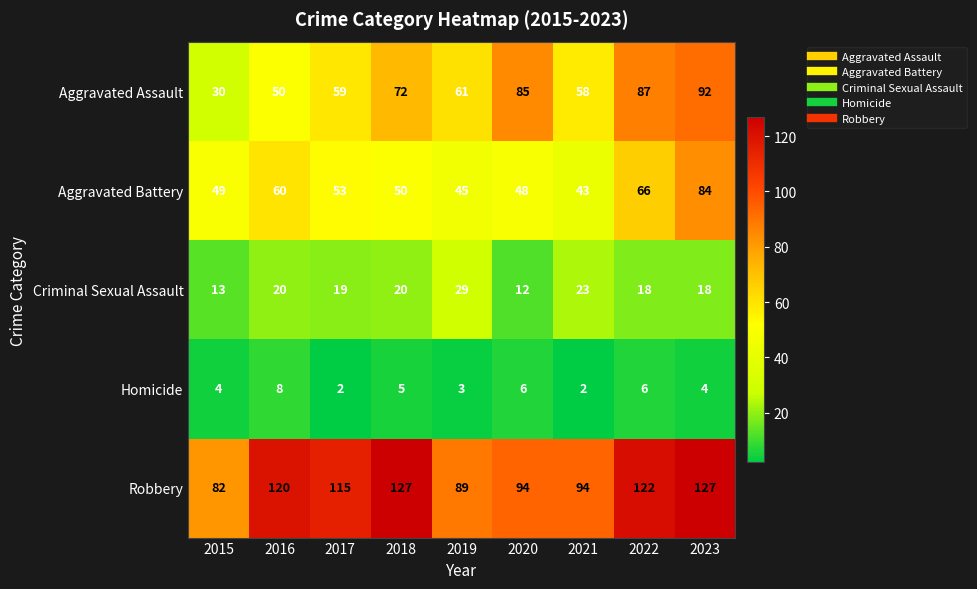

What is the smallest value displayed?

2